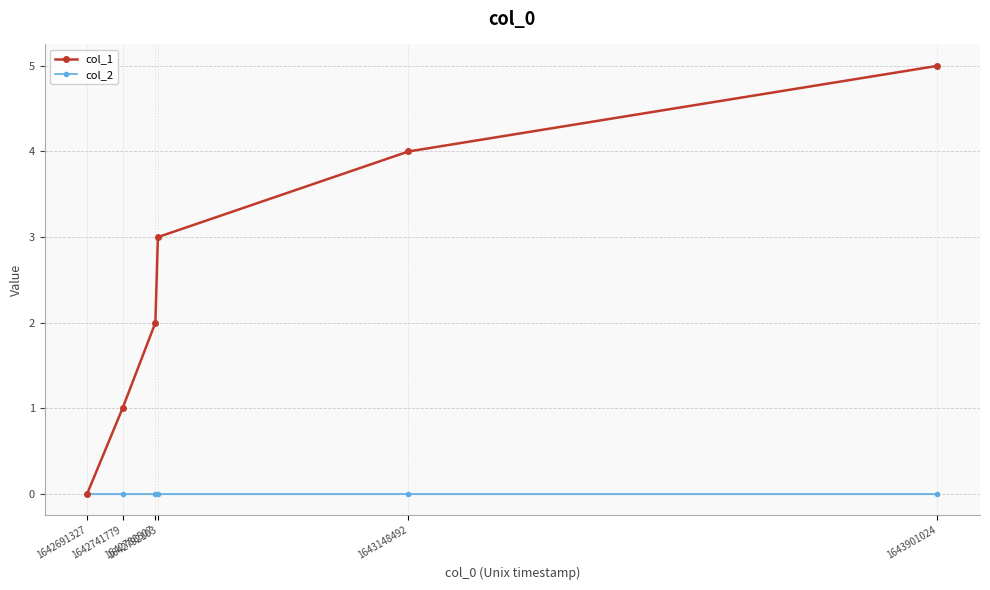

Which series has the largest total across all categories?

col_1